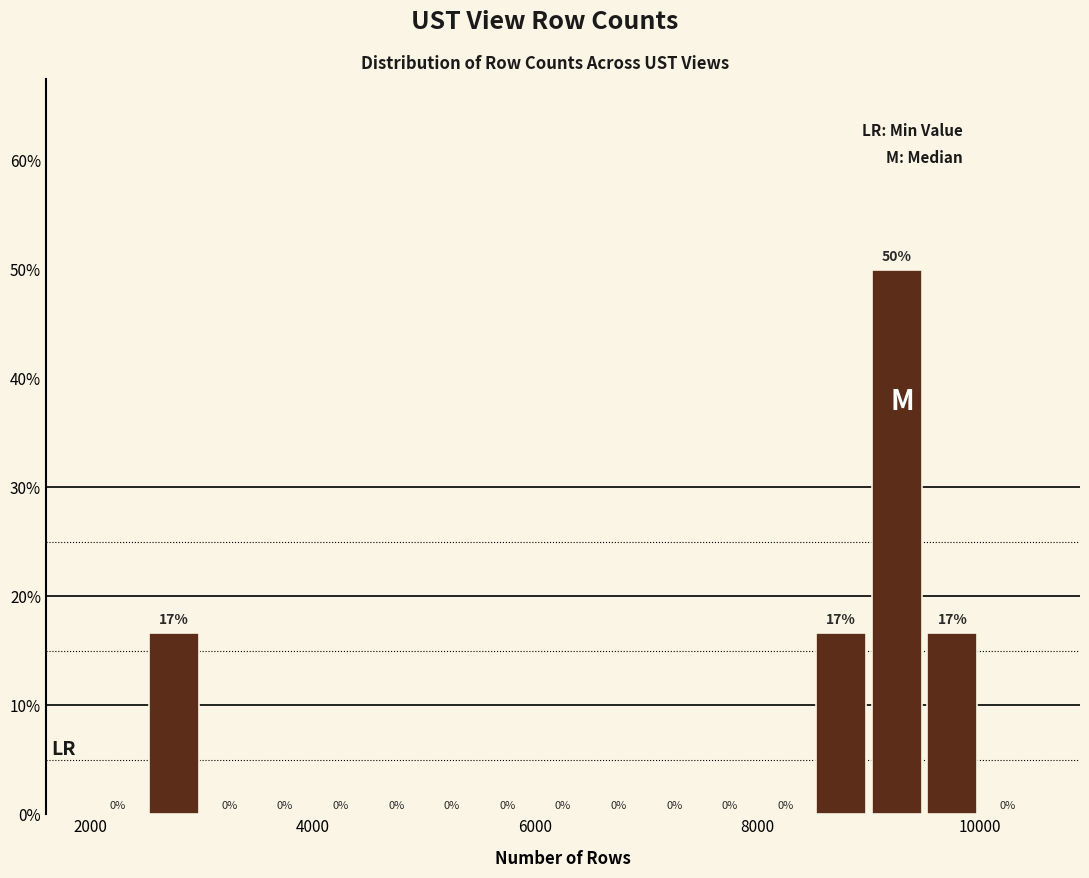

Around what value on the x-axis is the tallest bar? Give the approximate position of its centre, as read against the axis.

9200